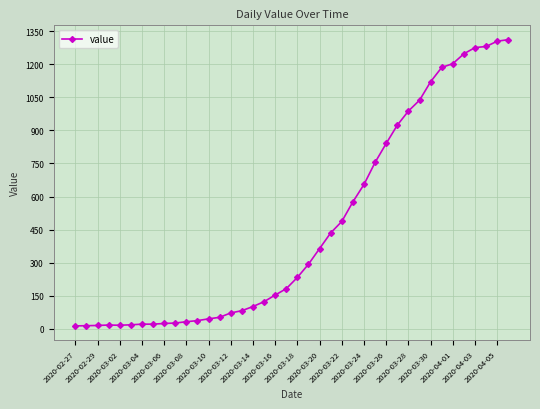

What is the difference between the second highest and second lowest values?

1291